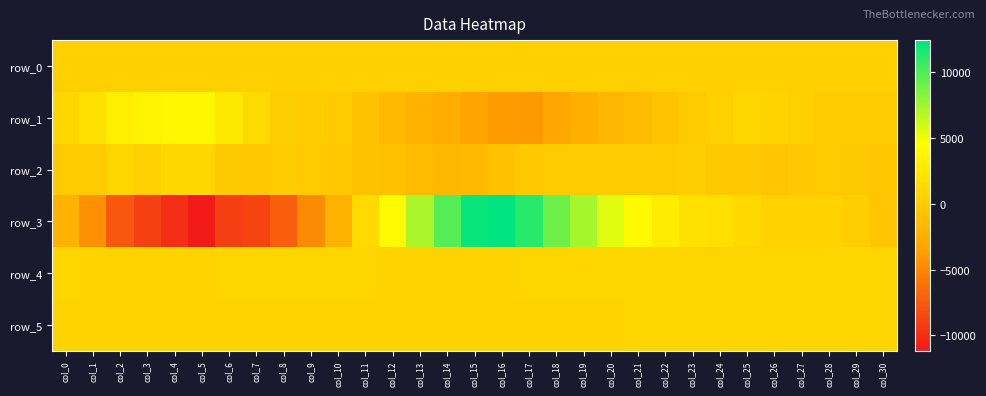

At which label does row_3 reach its peak?

col_16